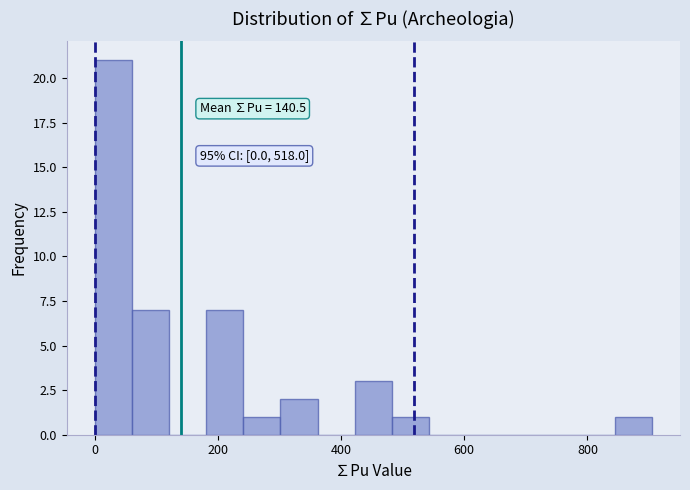

Read against the x-axis, roughly where is the centre of the tallest bar?

40